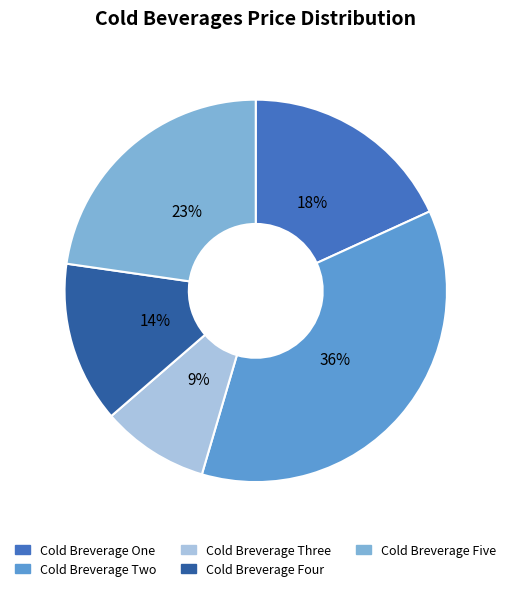

True or false: Cold Breverage Three accounts for 19% of the total.

False